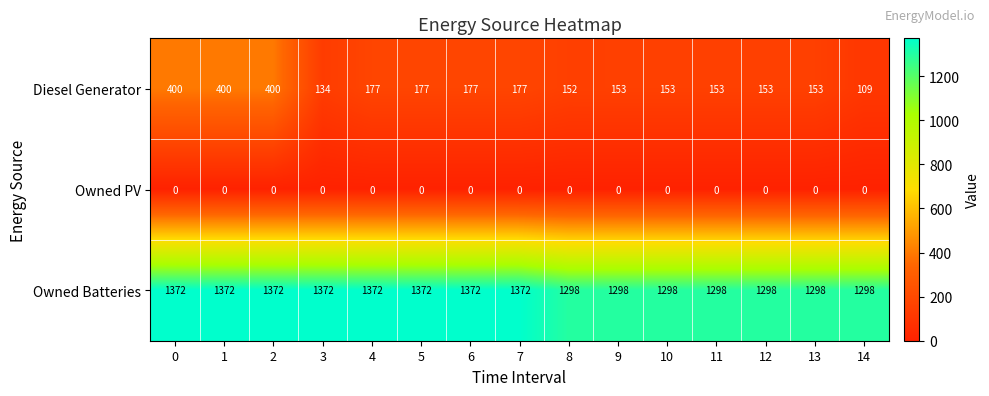

Rank the series by their maximum value, from lowest to highest.

Owned PV, Diesel Generator, Owned Batteries